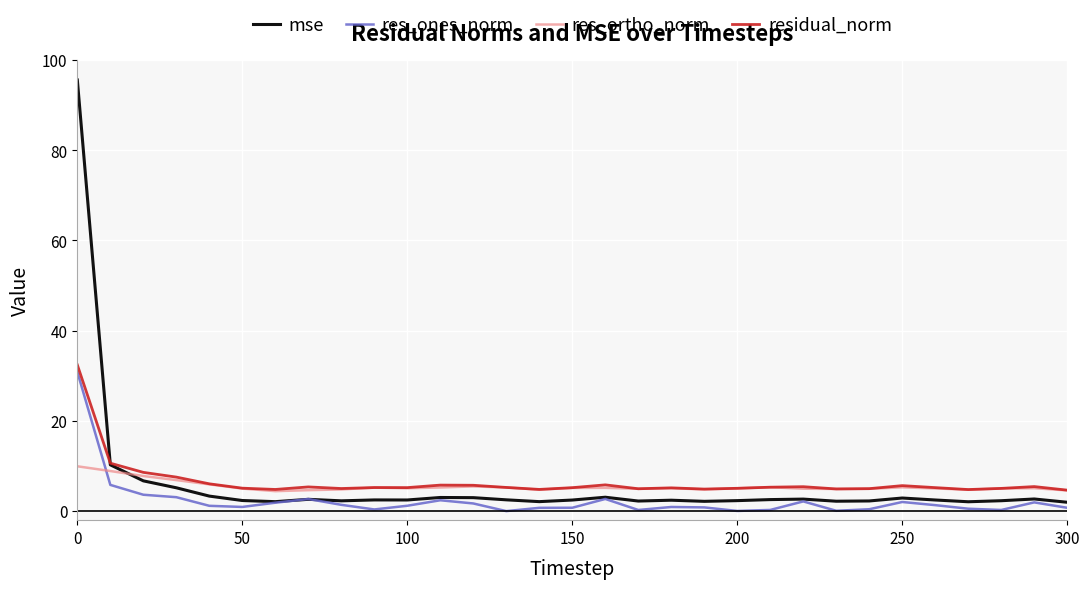

What is the maximum value shown in the chart?

95.6